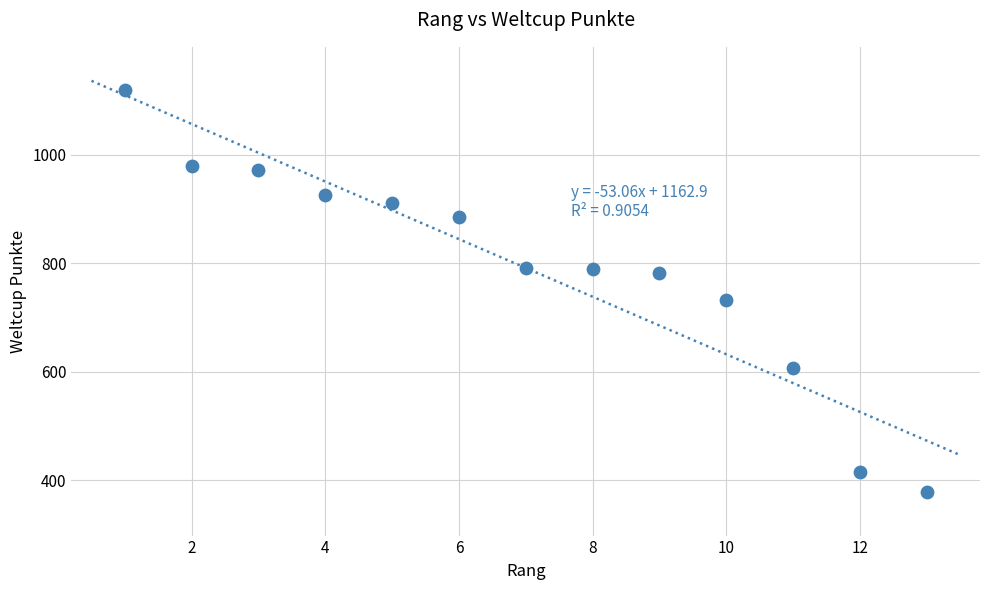

What Y value in the scatter plot is closest to 748?

732